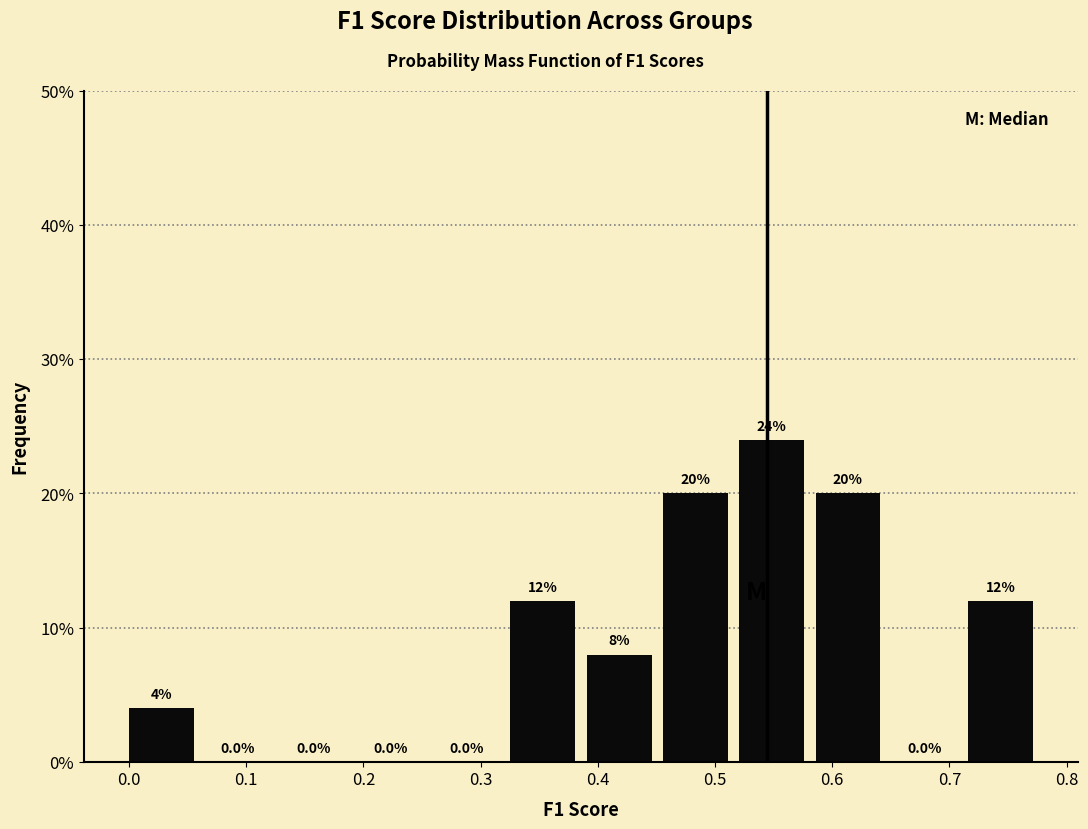

Reading left to right, list every bar in this chart as the range it spans on the x-axis followed by its height. The bar edges are not printed on the chart, so give them approximately, as read against the axis.

0.00 to 0.07: 4.0
0.07 to 0.13: 0.0
0.13 to 0.20: 0.0
0.20 to 0.26: 0.0
0.26 to 0.33: 0.0
0.33 to 0.39: 12.0
0.39 to 0.46: 8.0
0.46 to 0.52: 20.0
0.52 to 0.59: 24.0
0.59 to 0.65: 20.0
0.65 to 0.72: 0.0
0.72 to 0.78: 12.0